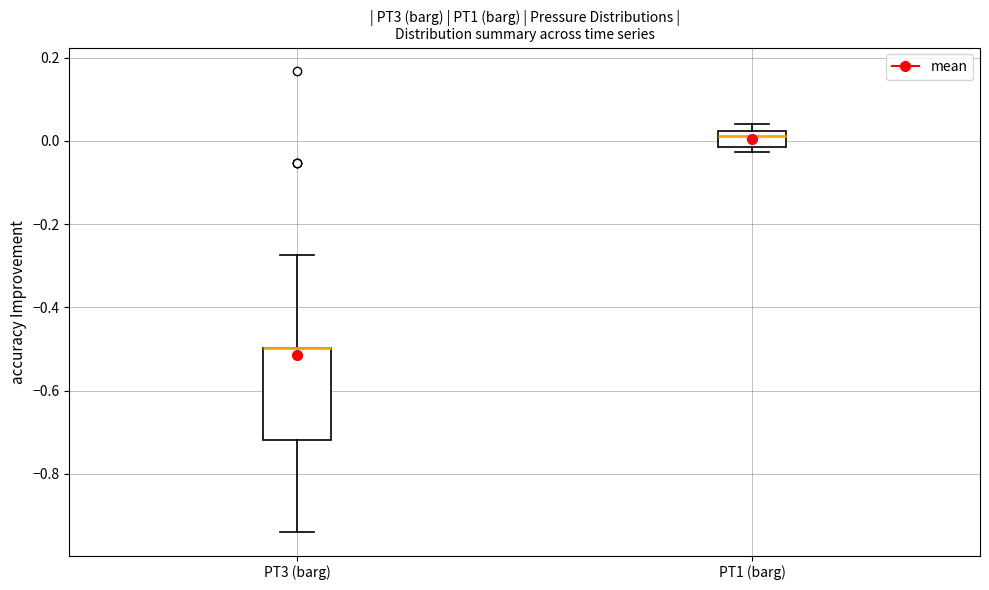

Where is the upper edge of the box for PT1 (barg) on the y-axis? The values are not printed on the chart, so give them approximately, as read against the axis.

0.02